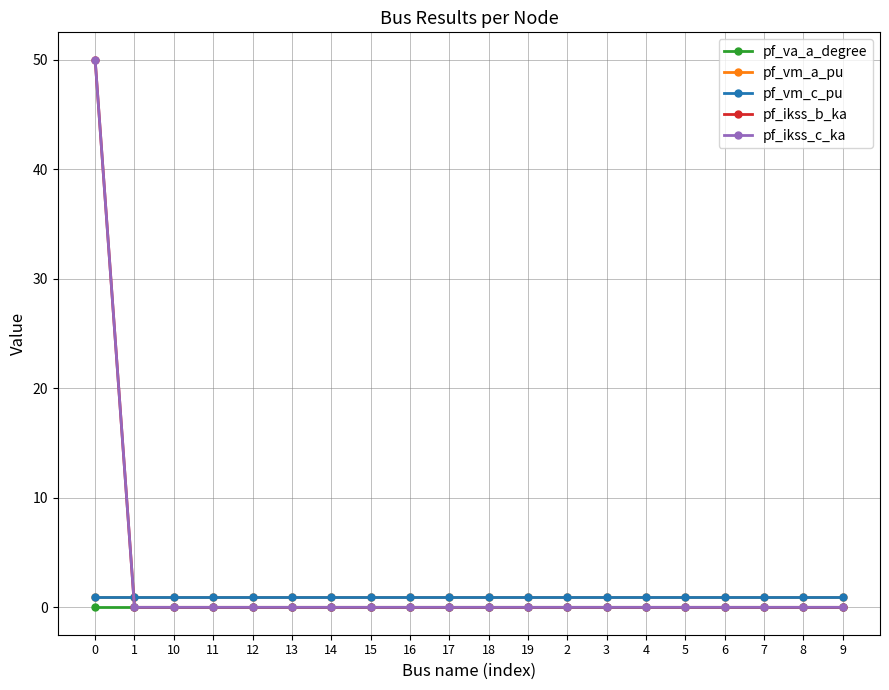

What is the greatest value displayed?

50.0